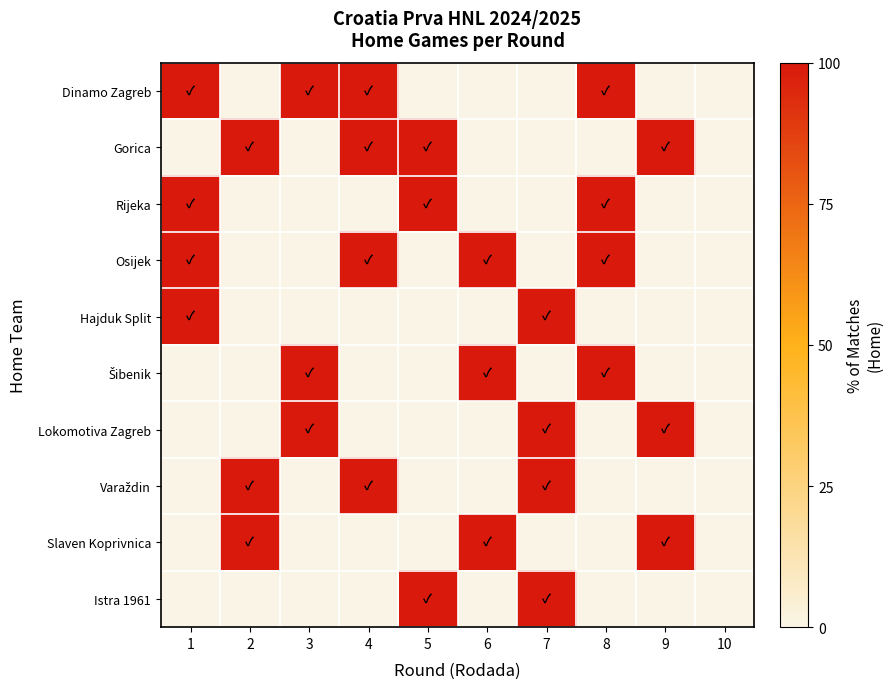

How many series are shown in this chart?

10